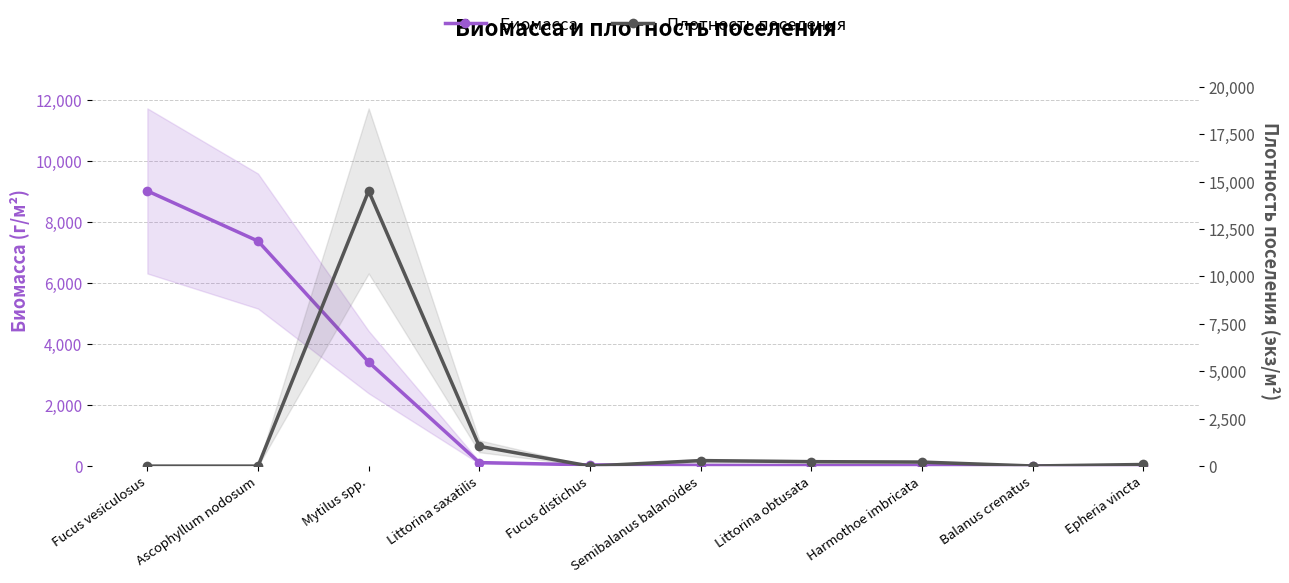

The Плотность поселения series shows -9904 at Ascophyllum nodosum. True or false?

False